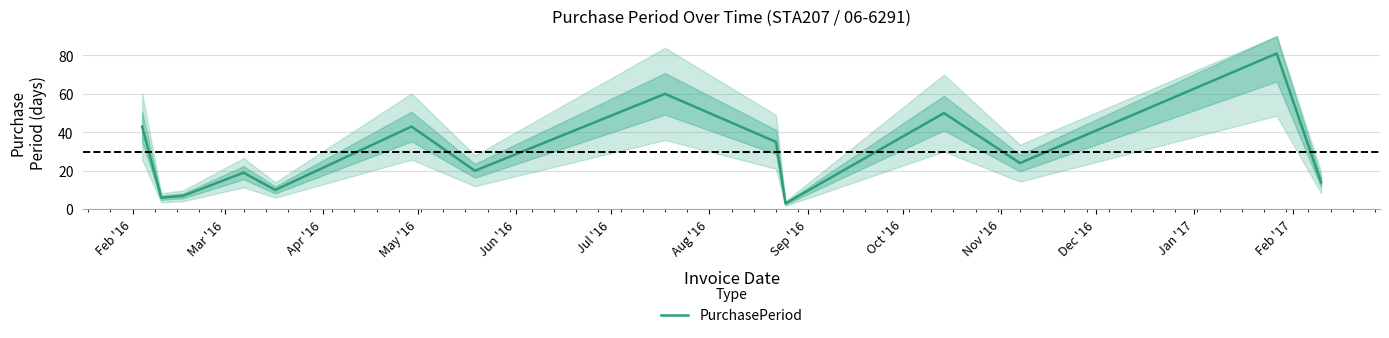

What is the change in value from Aug '16 to Feb '17?

+61